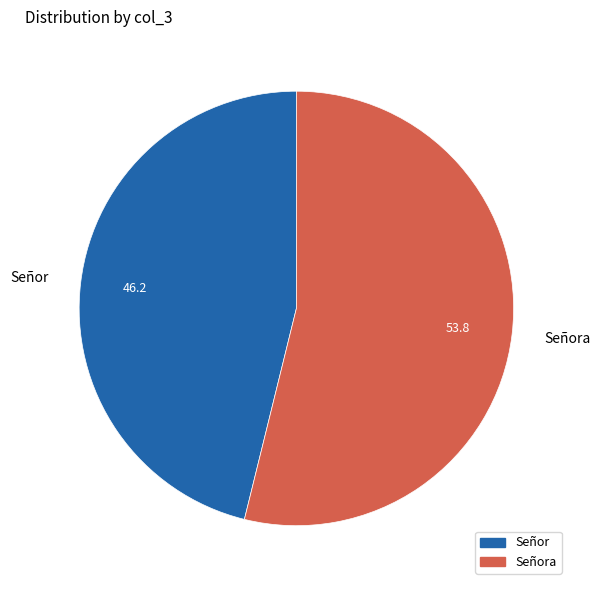

Which category accounts for the majority?

Señora